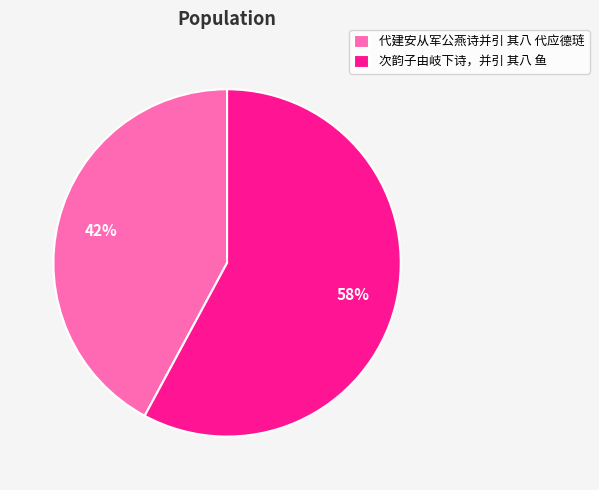

Does any single category account for the majority?

Yes